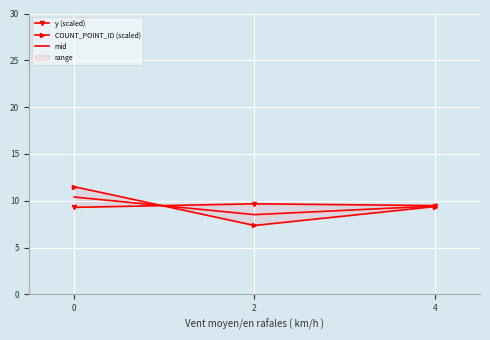

Is it true that mid equals 4.4 at 4?

False